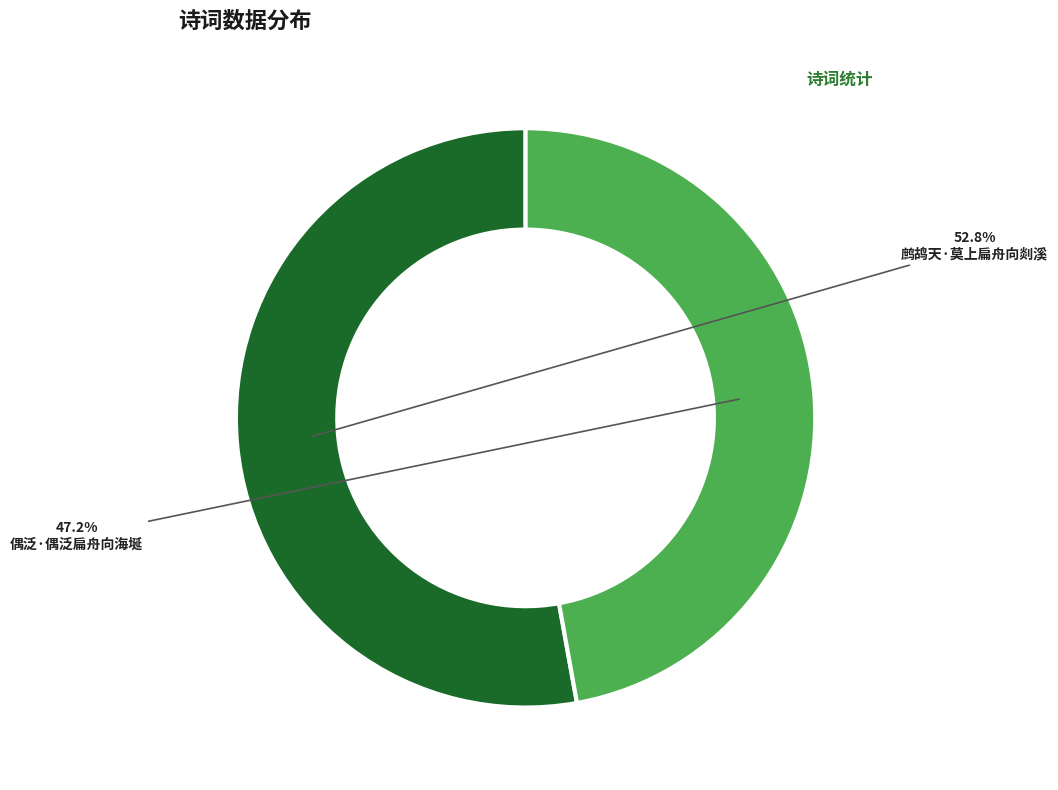

True or false: 鹧鸪天·莫上扁舟向剡溪 accounts for 53% of the total.

True